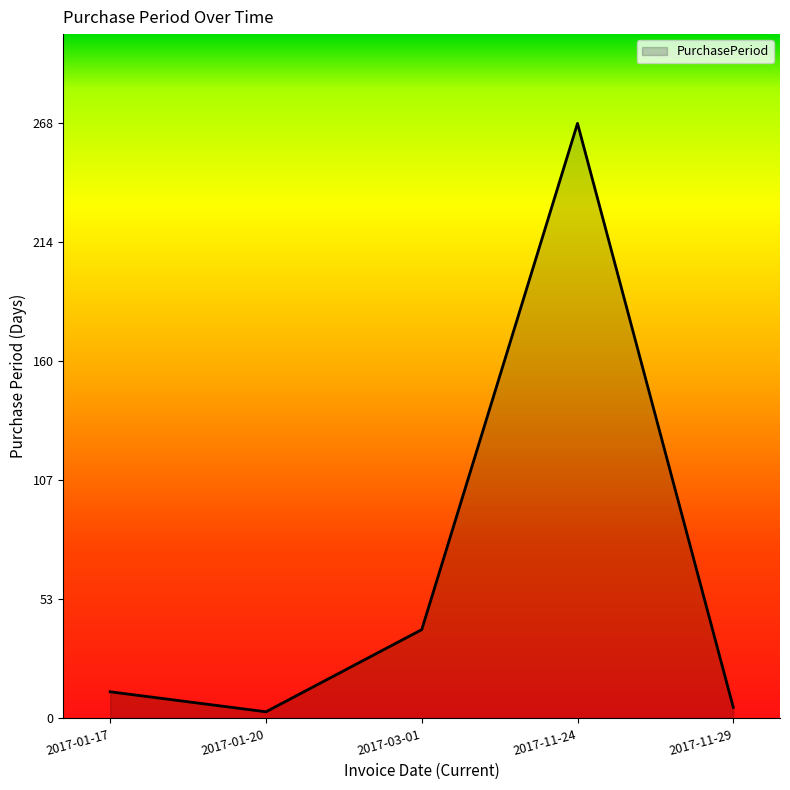

Reading right to left, list all the values displayed in this chart.

5	268	40	3	12